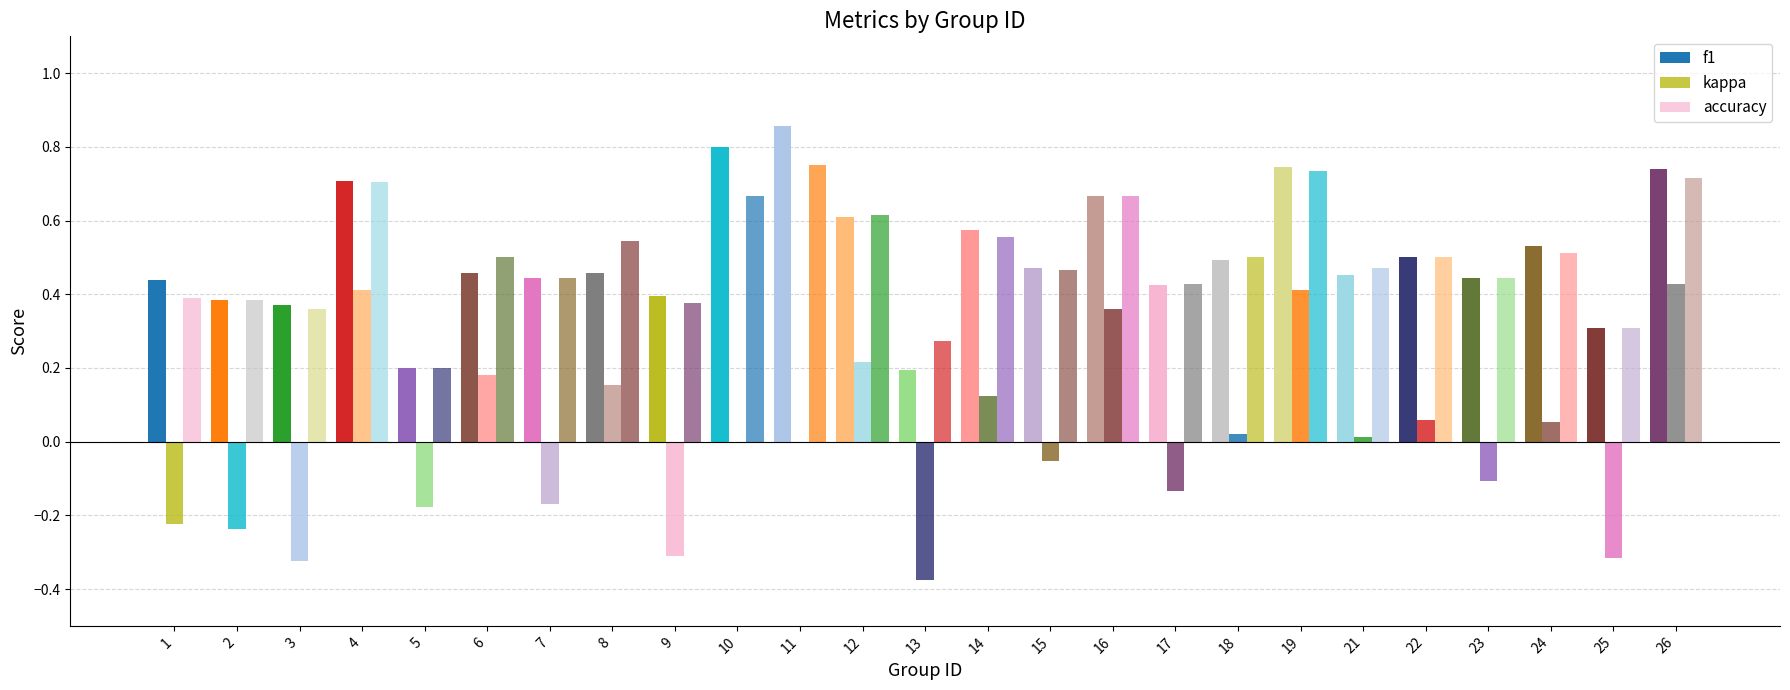

What is the difference between the maximum and second lowest values in the accuracy series?

0.5